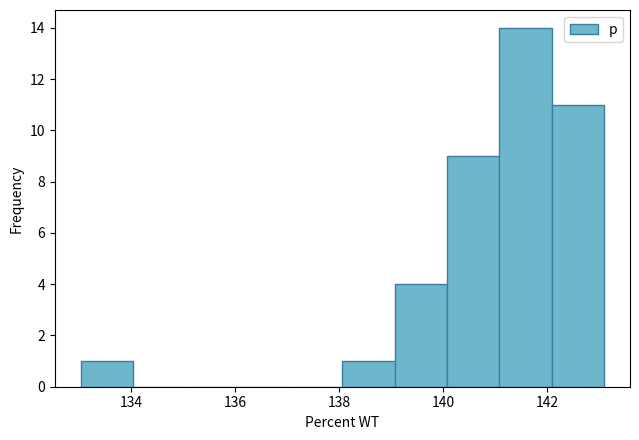

Which range on the x-axis has the tallest bar?

141 to 142